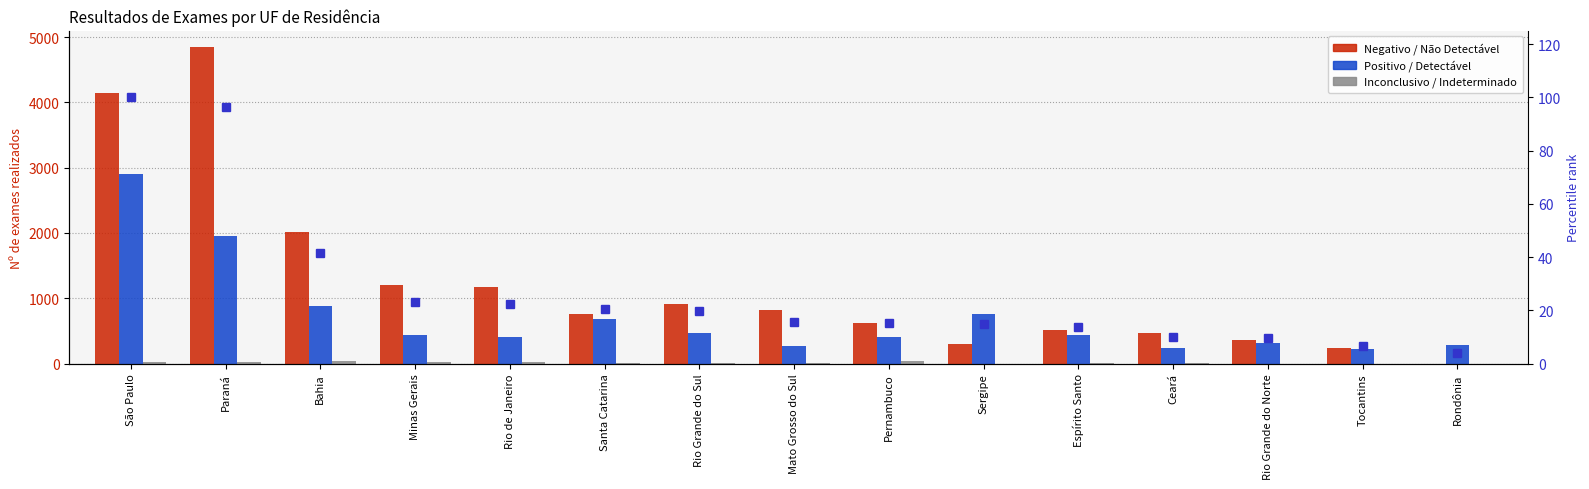

The Negativo / Não Detectável series shows 512.0 at Espírito Santo. True or false?

True